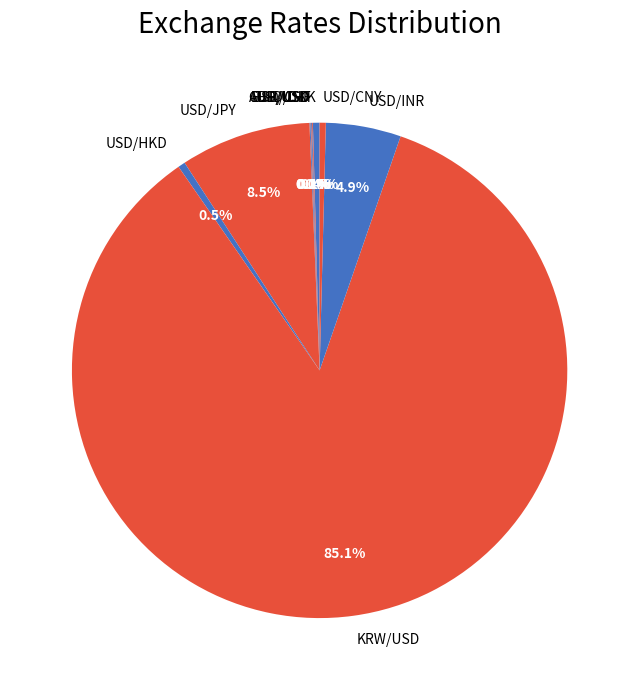

Do USD/INR and USD/HKD together represent more than half of the pie?

No